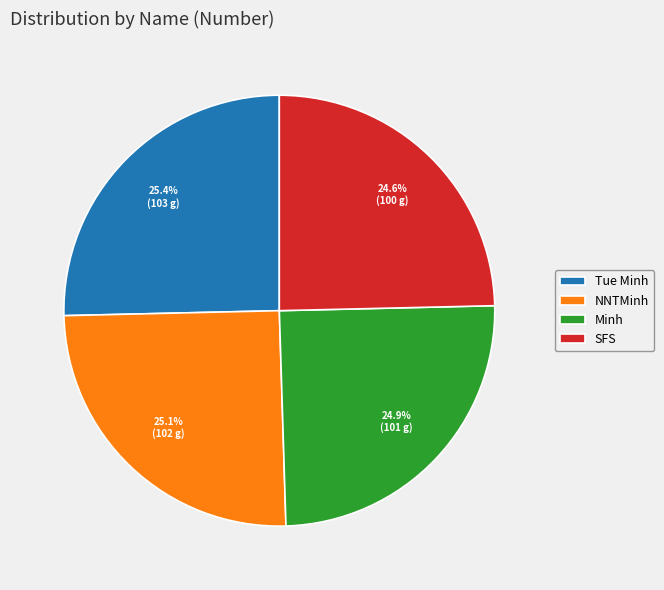

What percentage is the Tue Minh slice, to the nearest percent?

25%